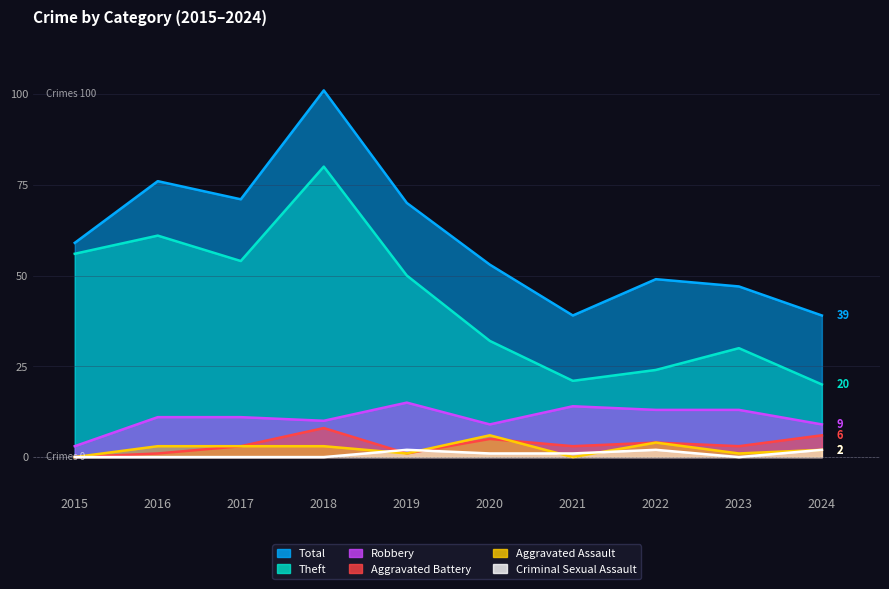

Reading left to right, transcribe all the data shown in this chart.

Total: 59	76	71	101	70	53	39	49	47	39
Theft: 56	61	54	80	50	32	21	24	30	20
Robbery: 3	11	11	10	15	9	14	13	13	9
Aggravated Assault: 0	3	3	3	1	6	0	4	1	2
Aggravated Battery: 0	1	3	8	1	5	3	4	3	6
Criminal Sexual Assault: 0	0	0	0	2	1	1	2	0	2